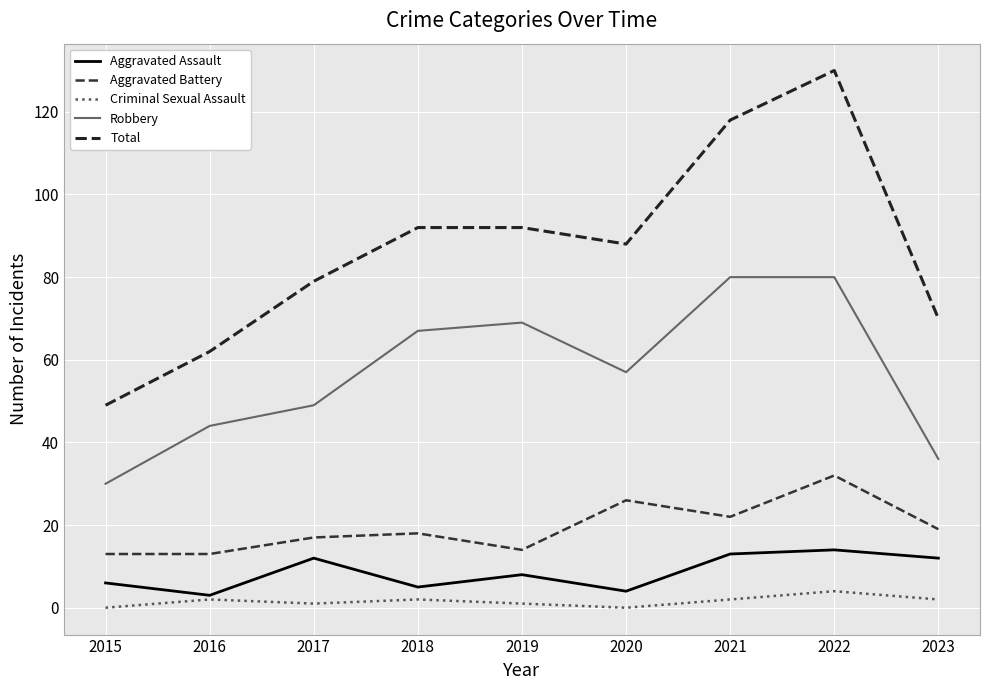

The value of Aggravated Battery at 2021 is 32. True or false?

False